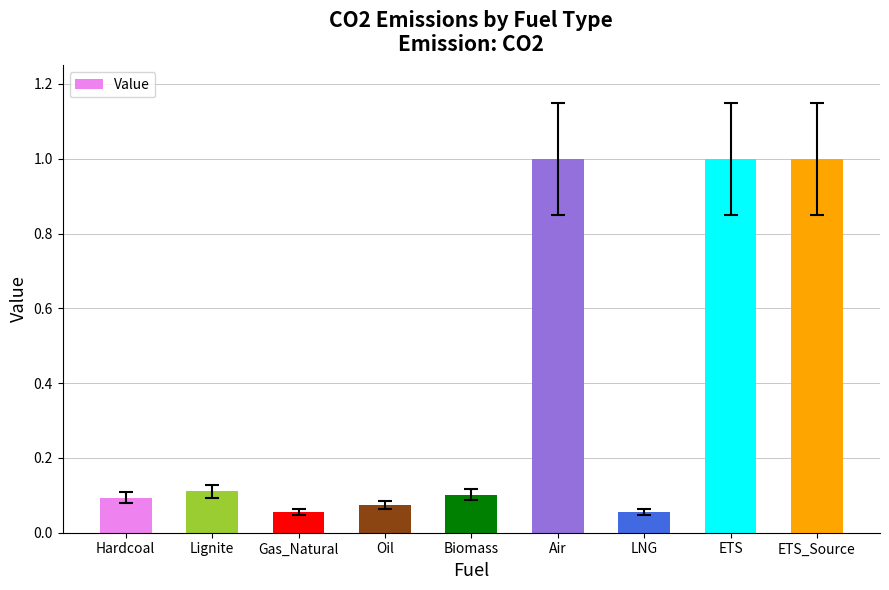

How many bars are there in total?

9